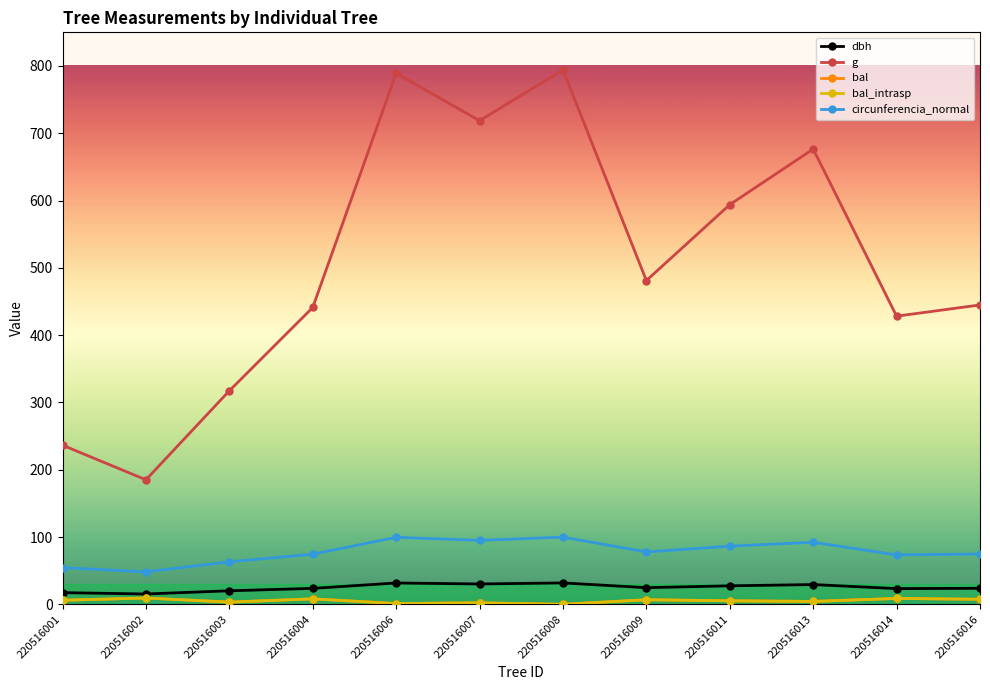

Is this an area chart (filled region under the line)?

No